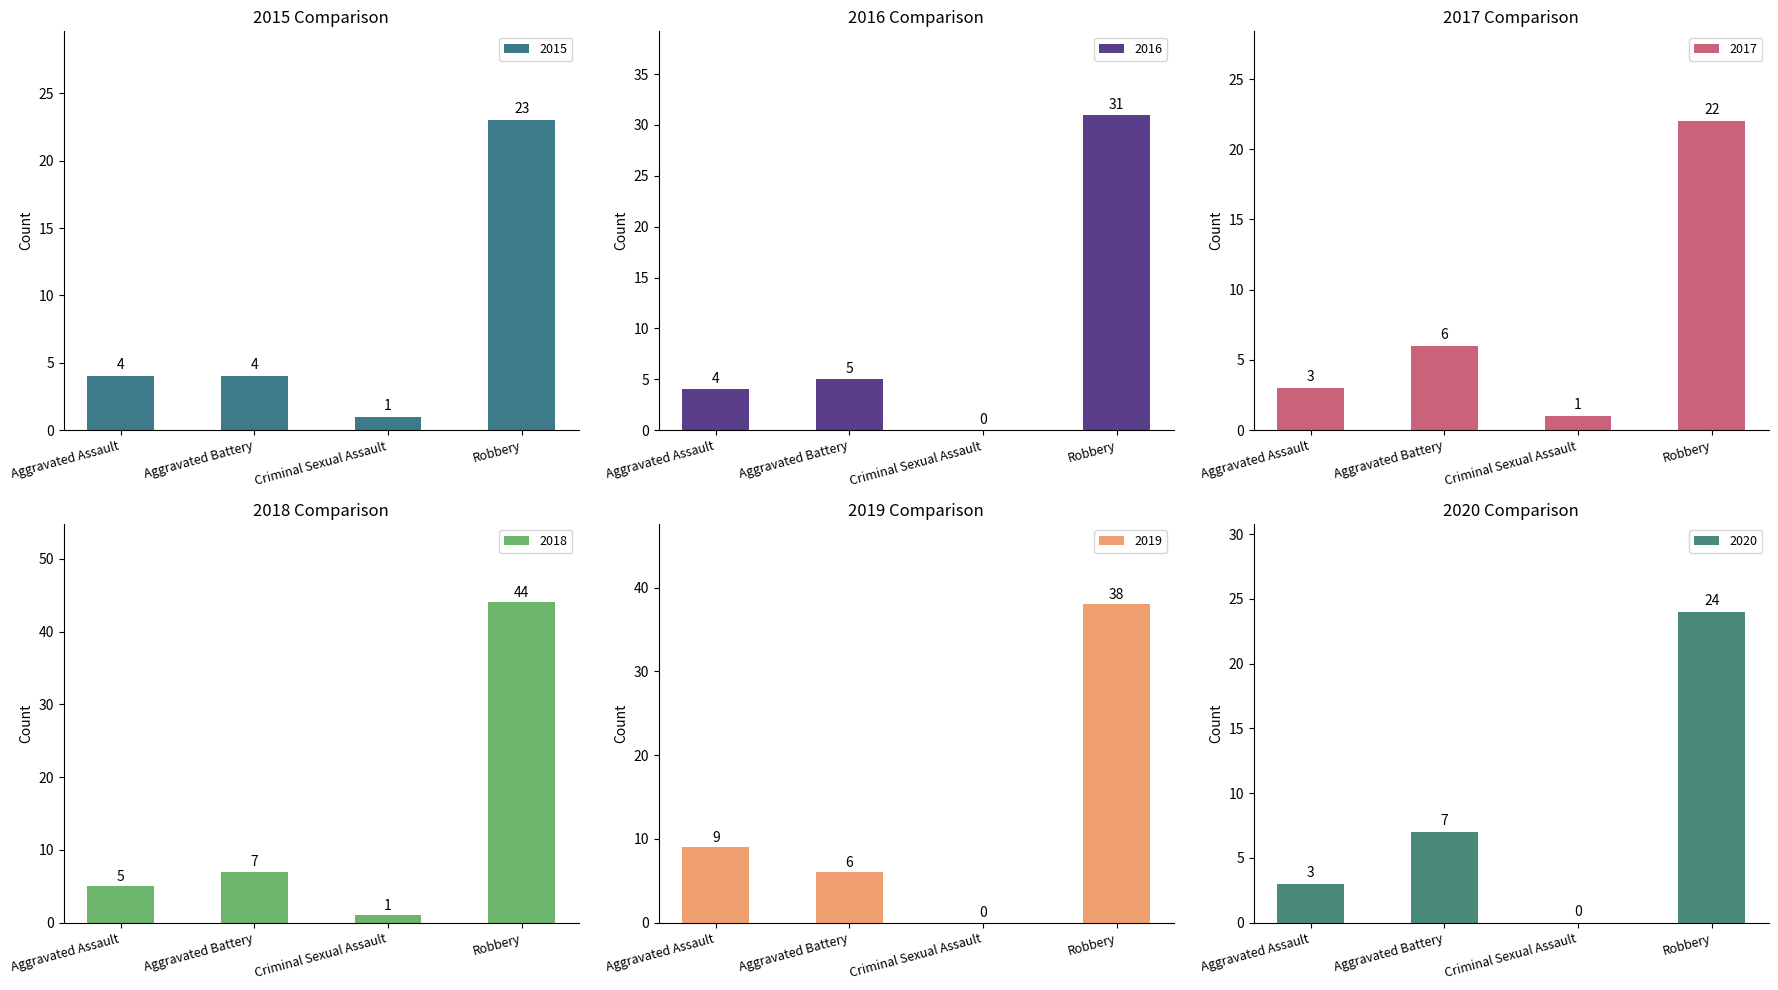

At which label is 2015 closest to 12?

Aggravated Assault